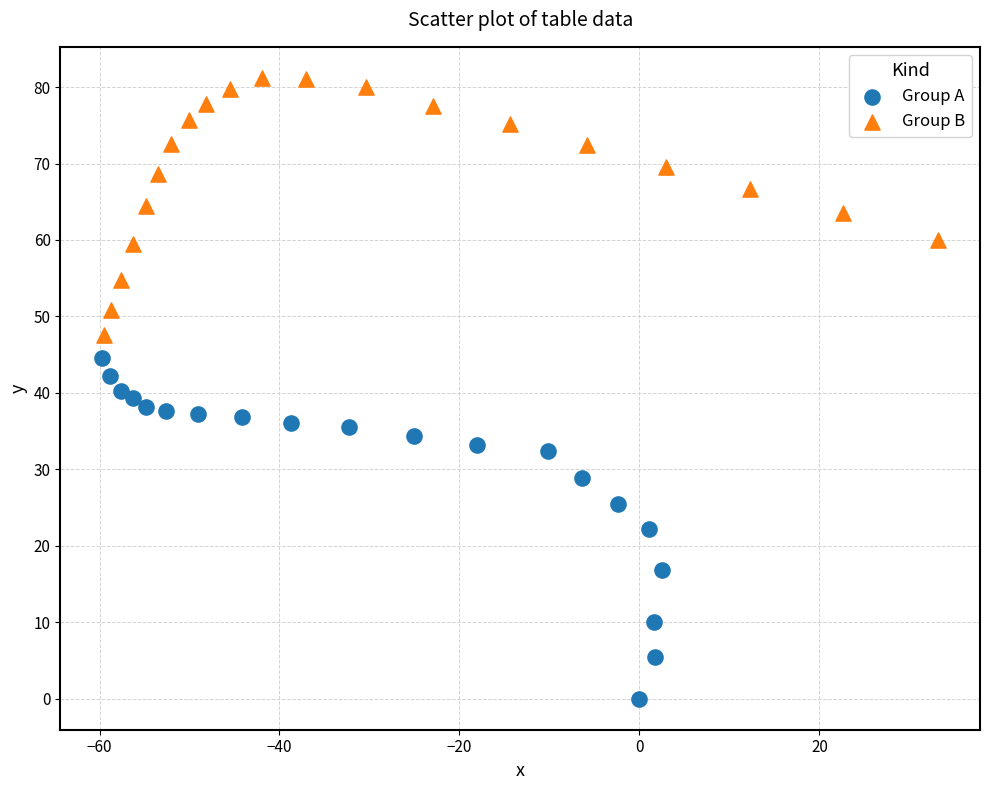

Which series contains the highest Y value?

Group B